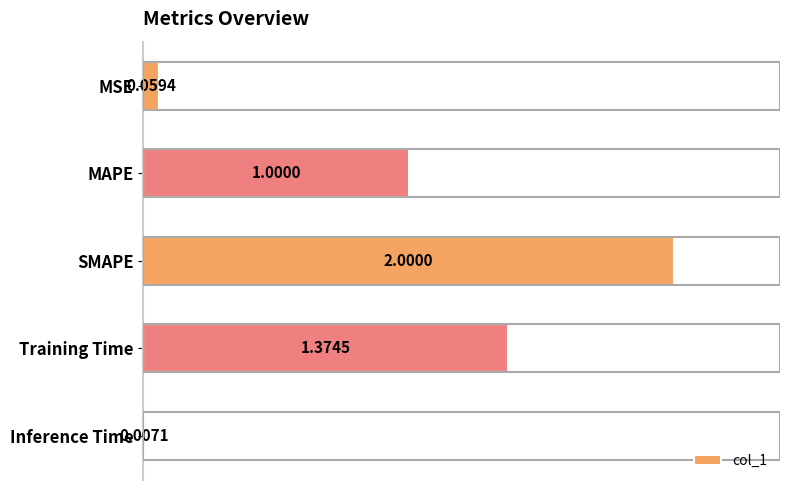

Count the number of values greater than 1.

3